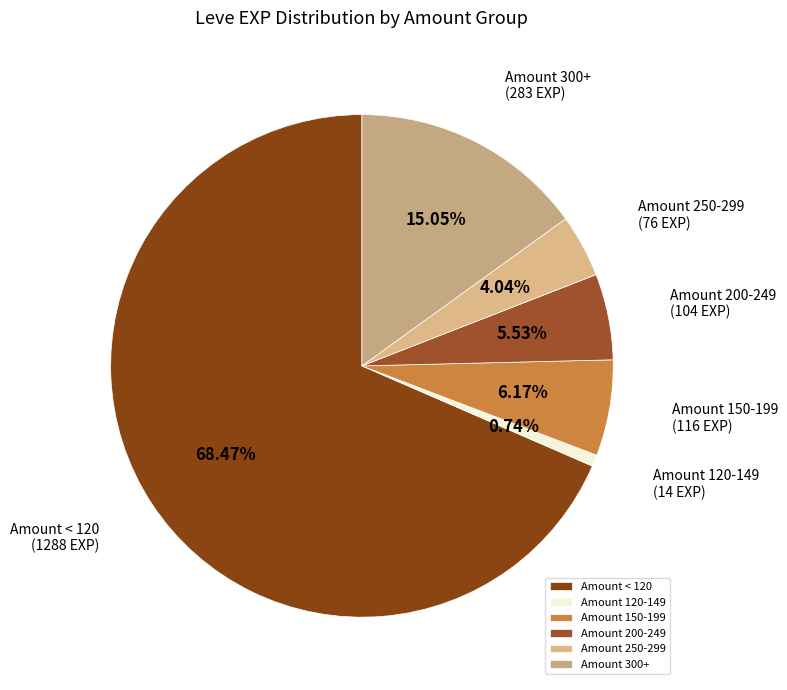

Which has a higher value, Amount 250-299 or Amount 150-199?

Amount 150-199